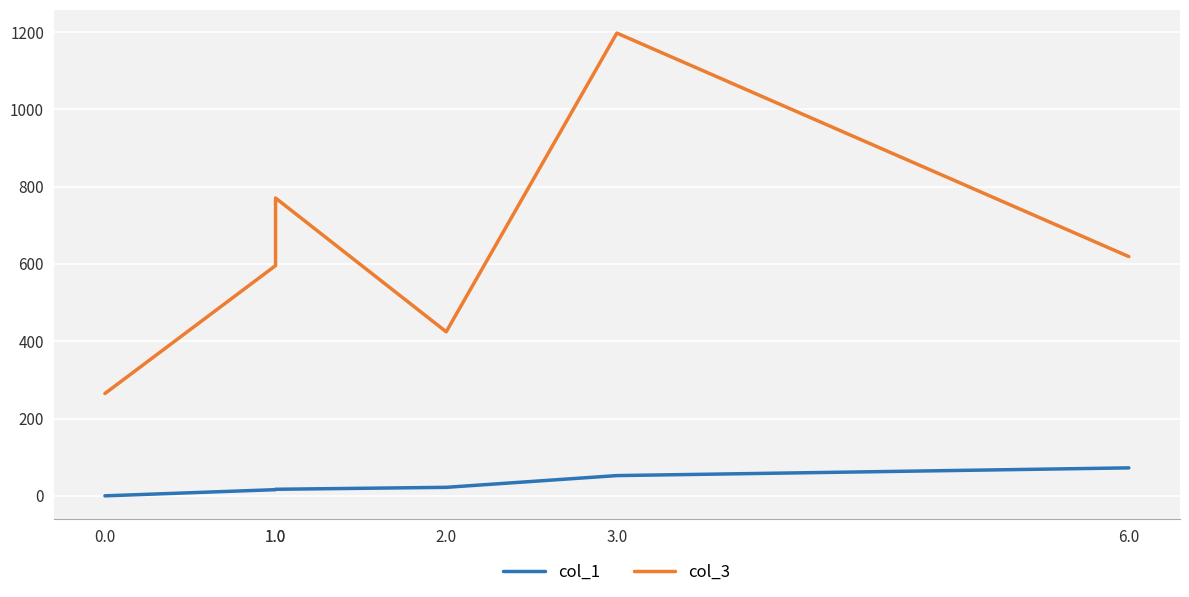

True or false: col_3 has a value of 424.4 at 2.0.

True